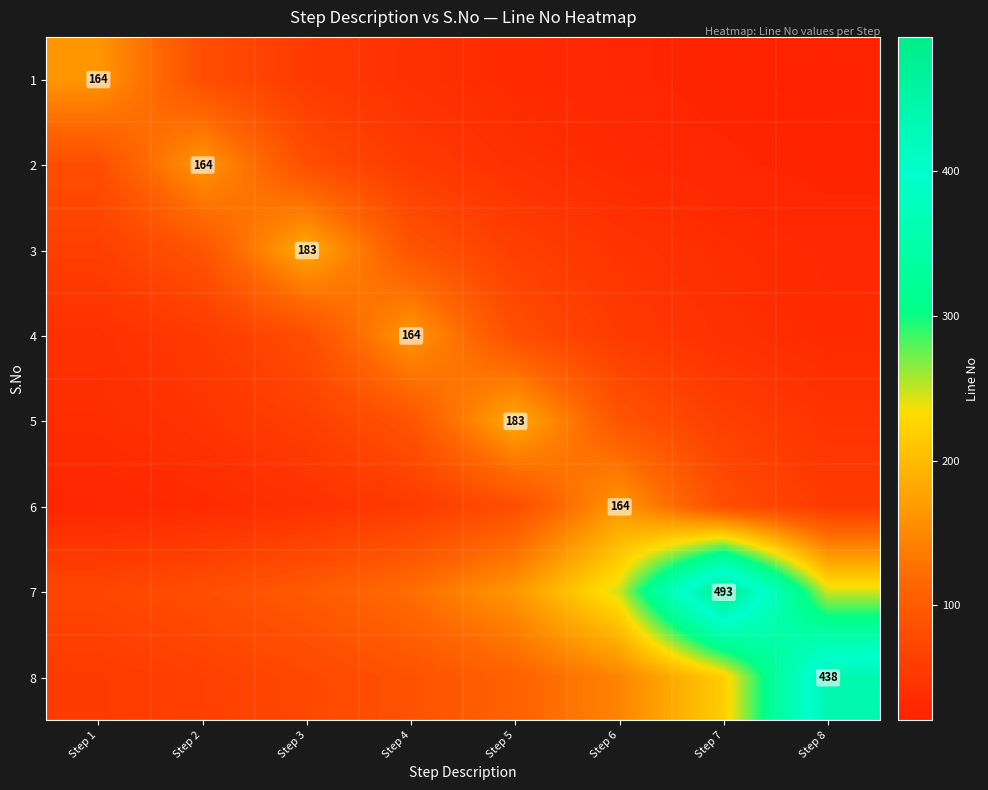

The value of 8 at Step 2 is 97.2. True or false?

False